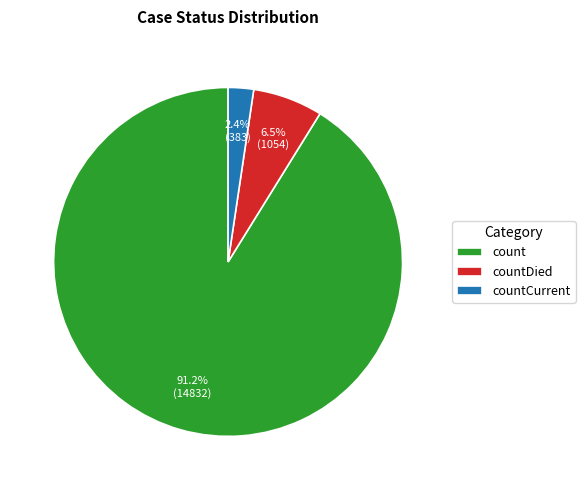

Is there any slice that represents more than half of the pie?

Yes